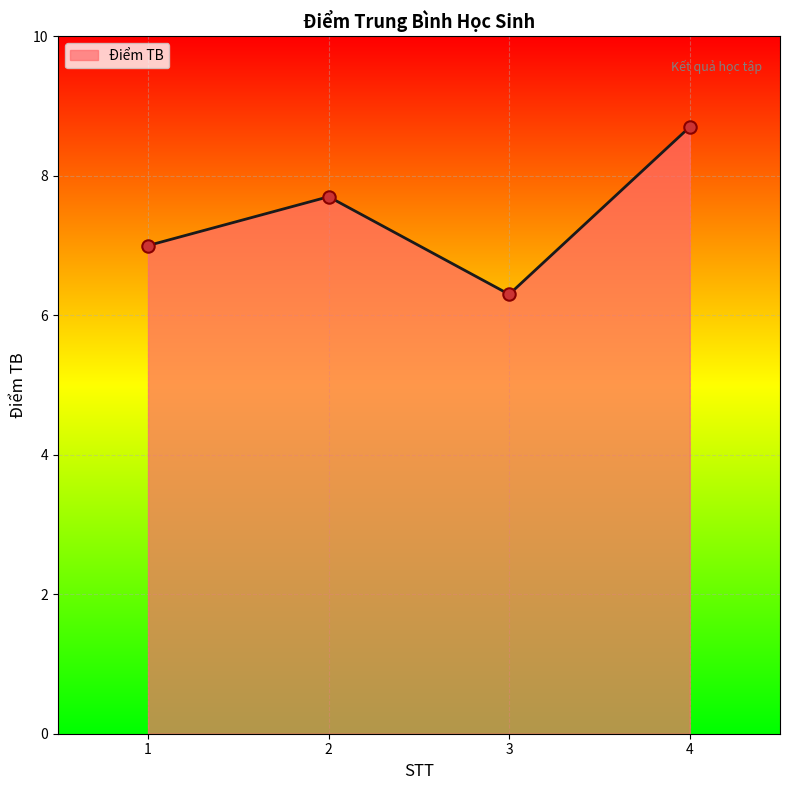

Between 1 and 2, which is larger?

2